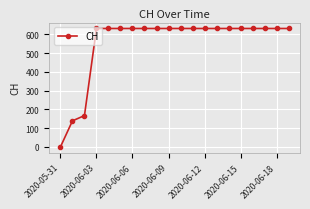

What is the value of the 16th point from the left?

631